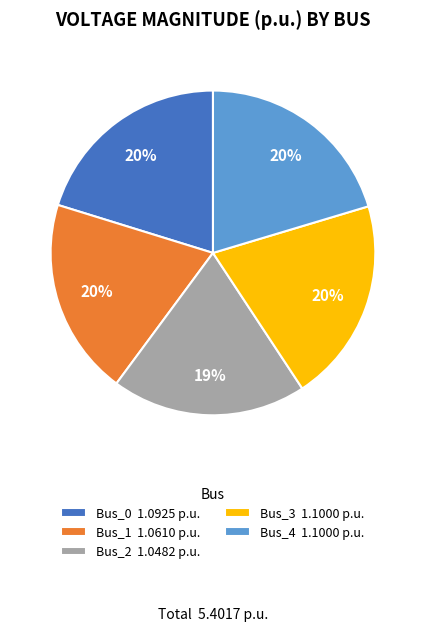

Is there any slice that represents more than half of the pie?

No